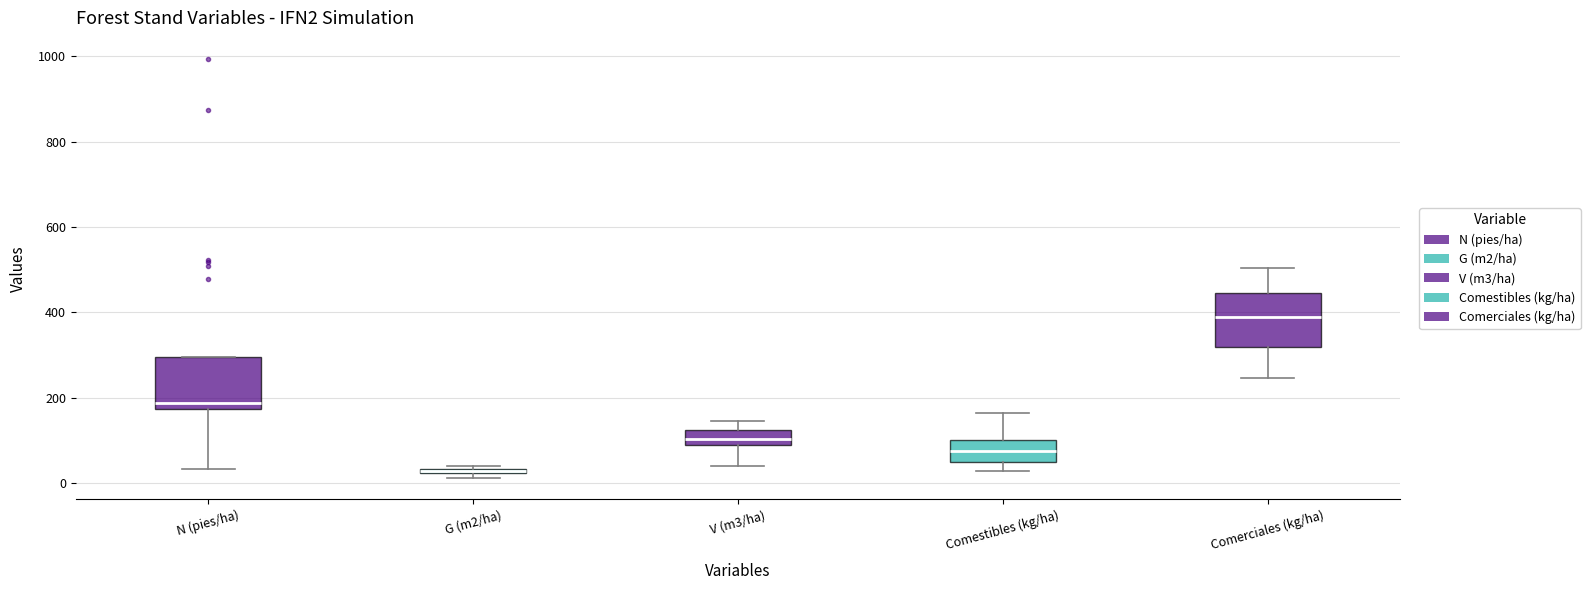

Which box's median line is the highest?

Comerciales (kg/ha)